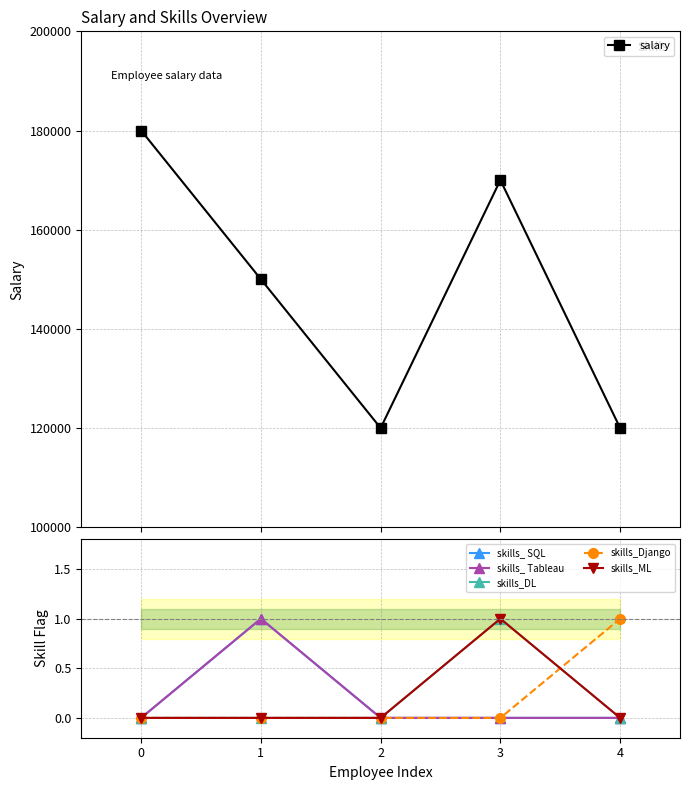

How many skills_ SQL values are between 0 and 1?

5